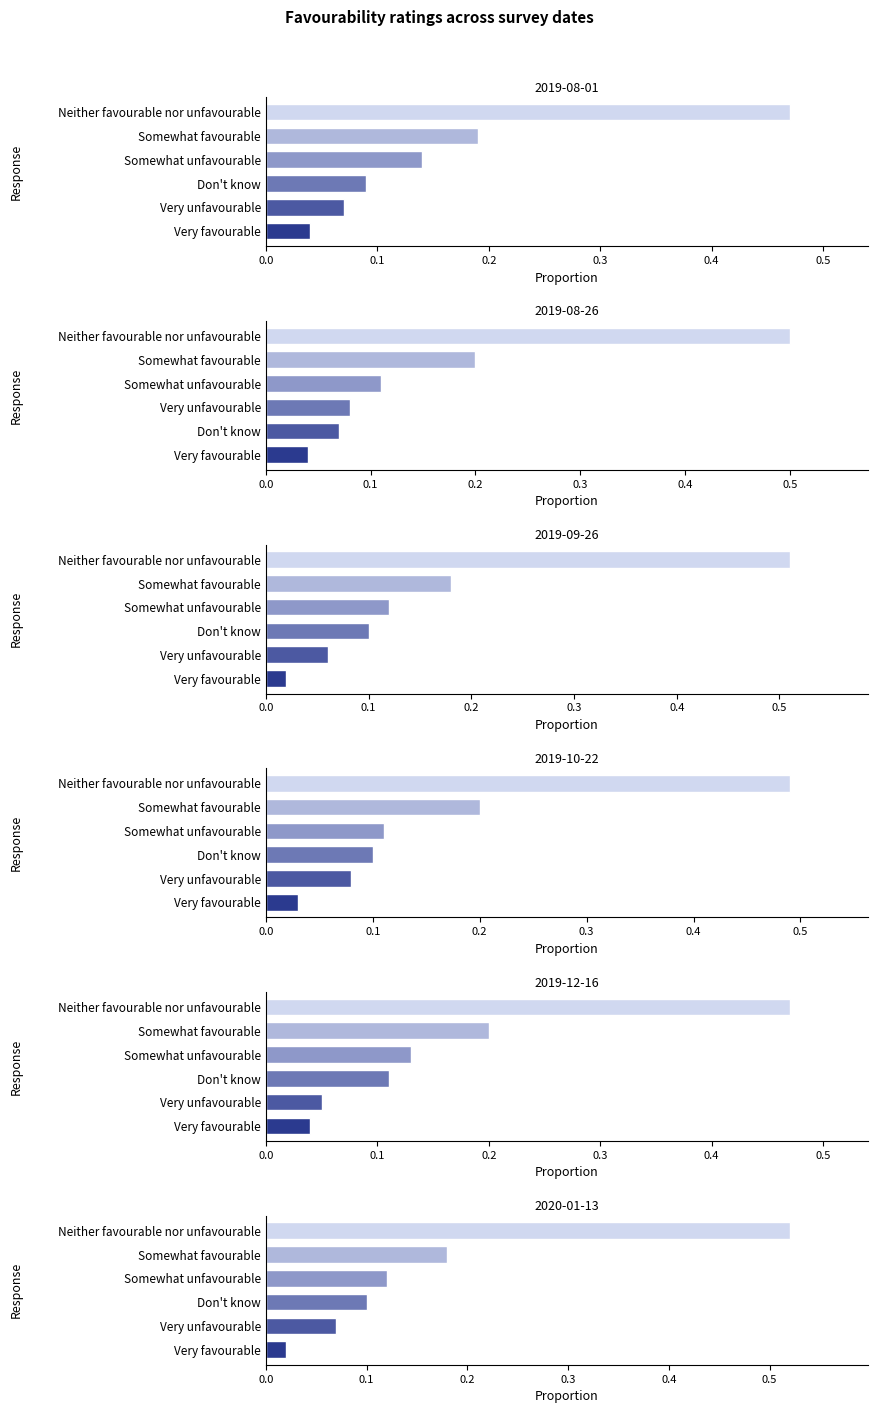

Reading right to left, list all the values displayed in this chart.

2019-08-01: Don't know=0.1	Very unfavourable=0.1	Somewhat unfavourable=0.1	Neither favourable nor unfavourable=0.5	Somewhat favourable=0.2	Very favourable=0.0
2019-08-26: Don't know=0.1	Very unfavourable=0.1	Somewhat unfavourable=0.1	Neither favourable nor unfavourable=0.5	Somewhat favourable=0.2	Very favourable=0.0
2019-09-26: Don't know=0.1	Very unfavourable=0.1	Somewhat unfavourable=0.1	Neither favourable nor unfavourable=0.5	Somewhat favourable=0.2	Very favourable=0.0
2019-10-22: Don't know=0.1	Very unfavourable=0.1	Somewhat unfavourable=0.1	Neither favourable nor unfavourable=0.5	Somewhat favourable=0.2	Very favourable=0.0
2019-12-16: Don't know=0.1	Very unfavourable=0.1	Somewhat unfavourable=0.1	Neither favourable nor unfavourable=0.5	Somewhat favourable=0.2	Very favourable=0.0
2020-01-13: Don't know=0.1	Very unfavourable=0.1	Somewhat unfavourable=0.1	Neither favourable nor unfavourable=0.5	Somewhat favourable=0.2	Very favourable=0.0